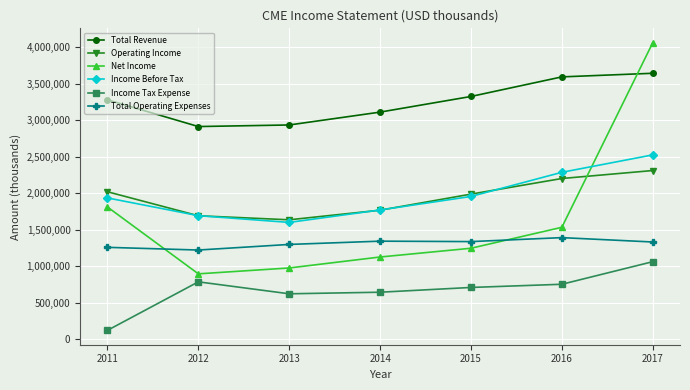

What is the value of the Total Operating Expenses point at the 1st from the left?

1259500